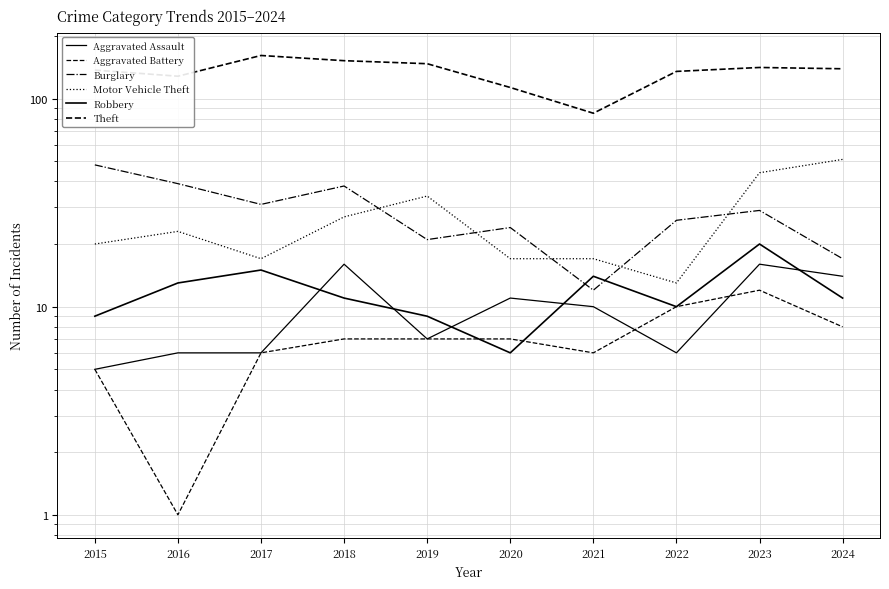

True or false: Aggravated Assault and Burglary intersect in this chart.

False